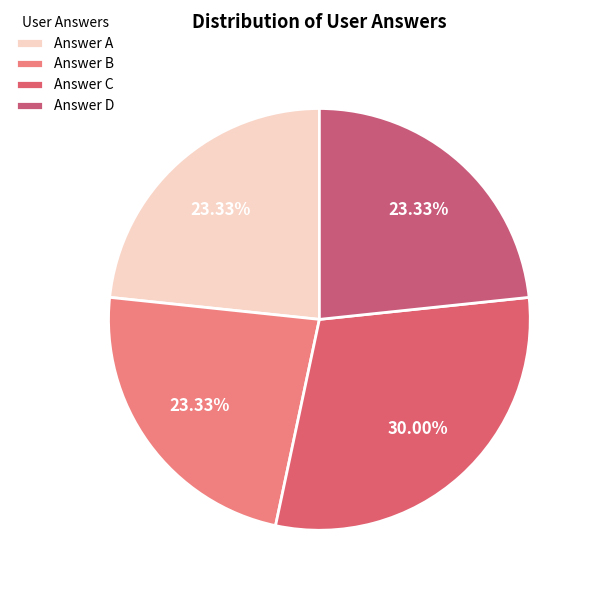

How many slices are in this pie chart?

4